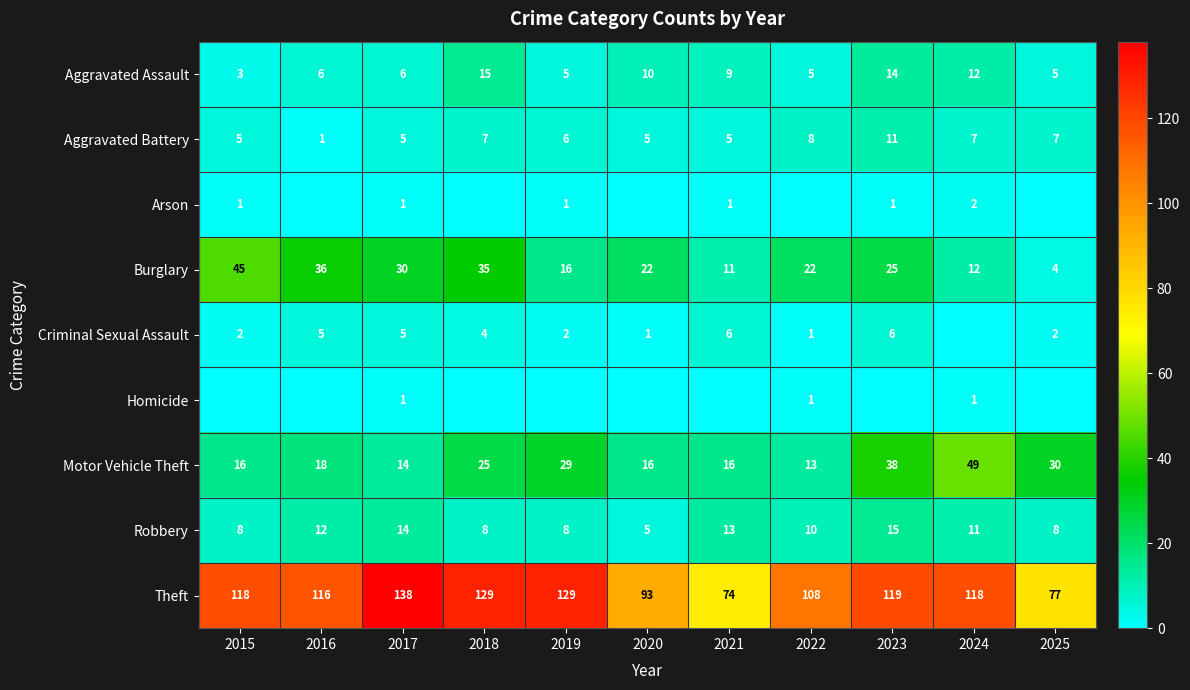

What is the lowest value of the Theft series?

74